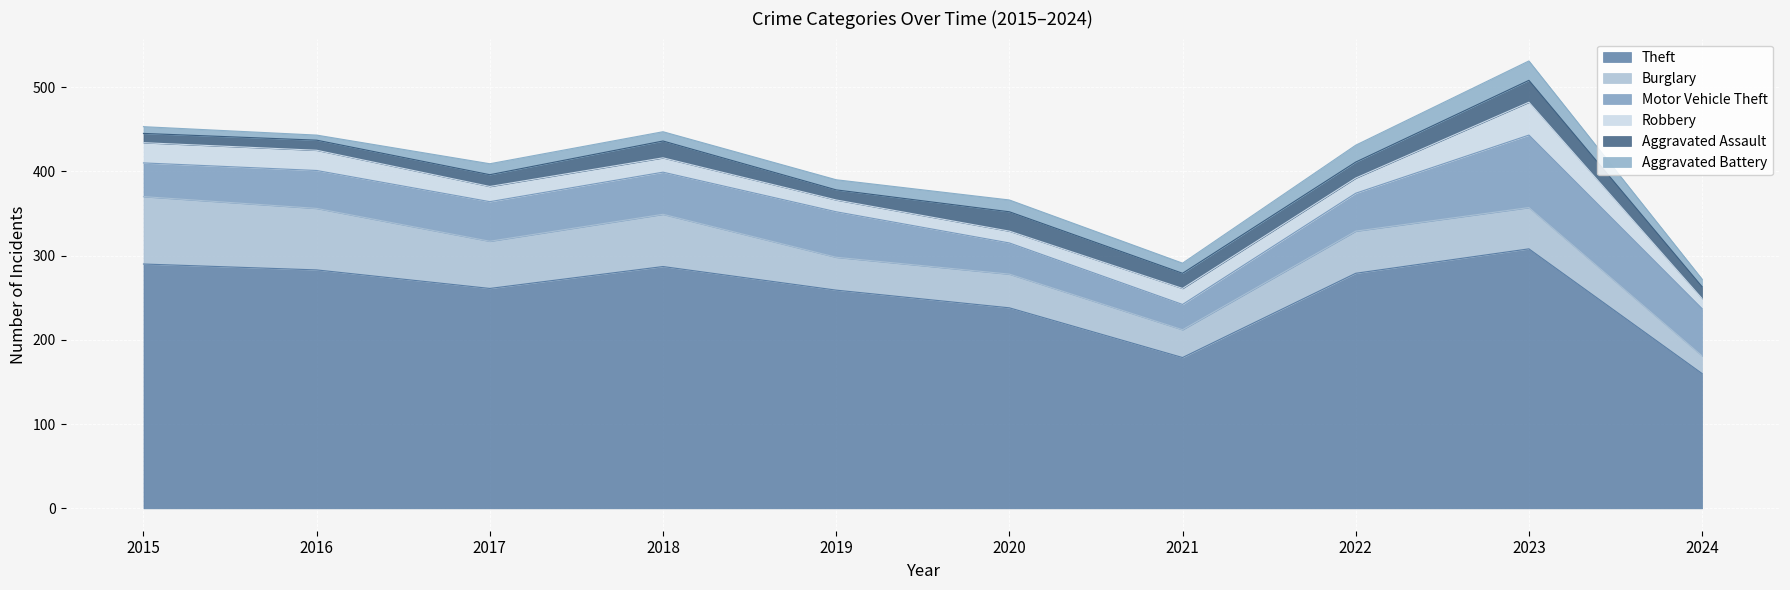

List the series in order of their peak value, lowest first.

Aggravated Battery, Aggravated Assault, Robbery, Burglary, Motor Vehicle Theft, Theft